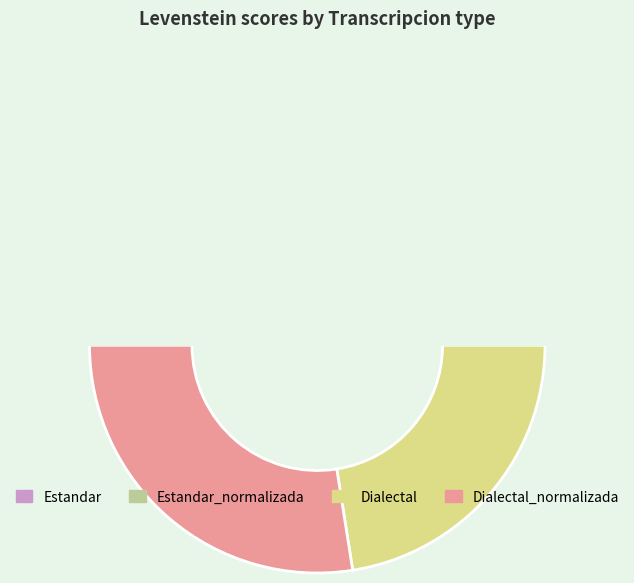

Combined, what portion of the pie is Dialectal_normalizada and Estandar_normalizada?

55.0%